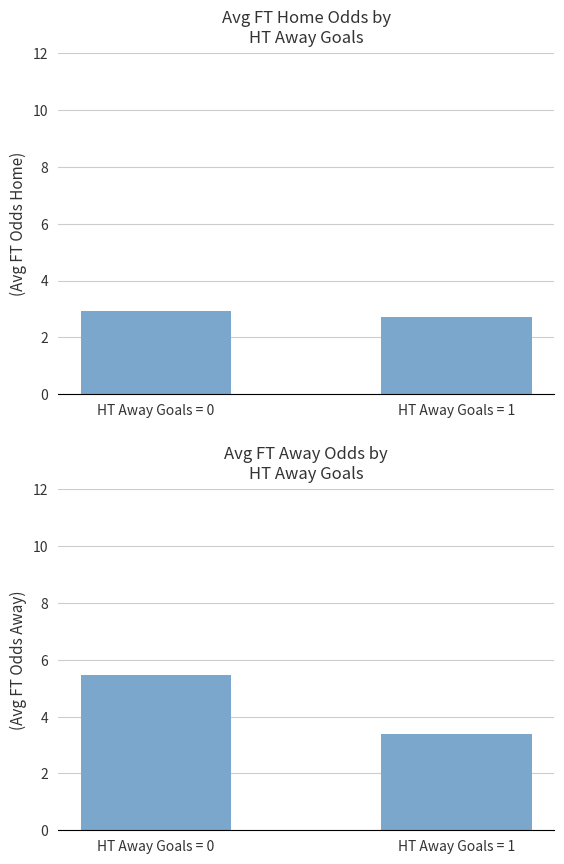

At how many categories does at least one series exceed 4?

1